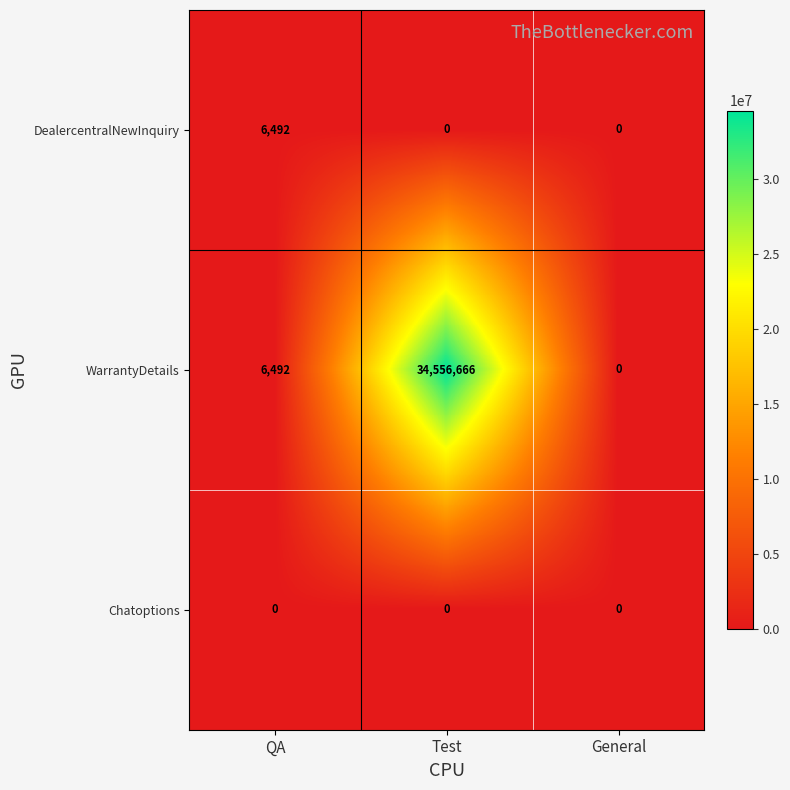

Which series has the largest total across all categories?

WarrantyDetails